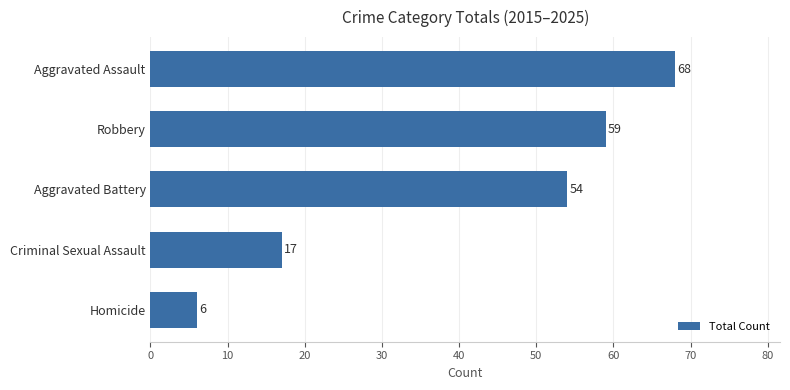

How many categories are shown in the chart?

5